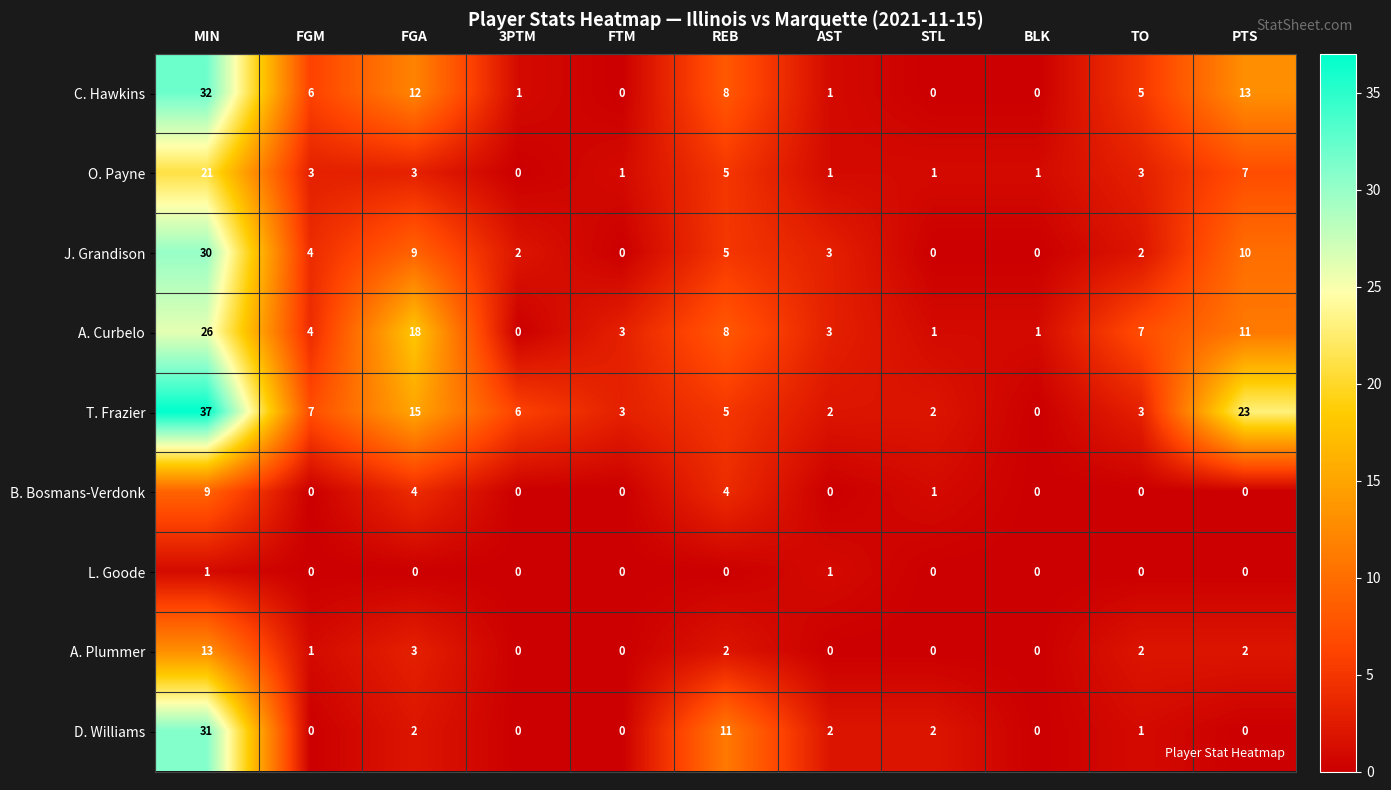

At which category is the sum across all series the highest?

MIN